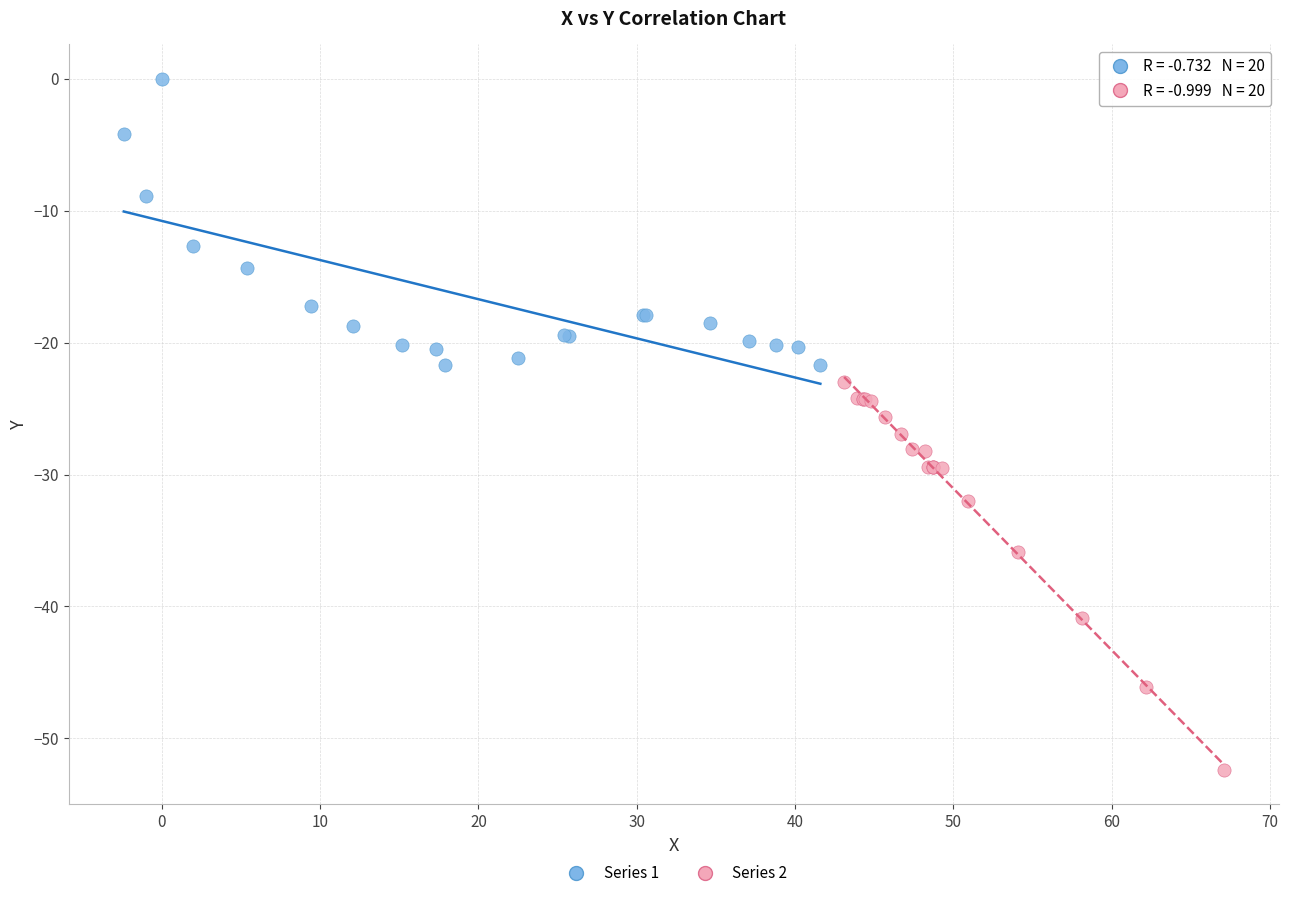

Which series has the largest Y range (max minus min)?

Series 2